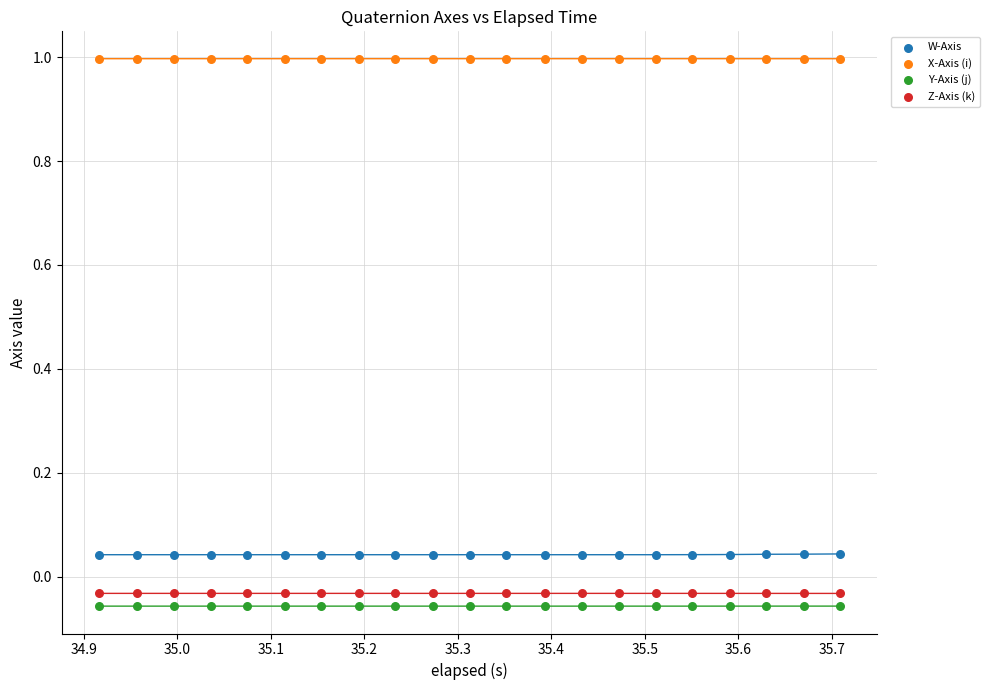

Which series contains the highest Y value?

X-Axis (i)